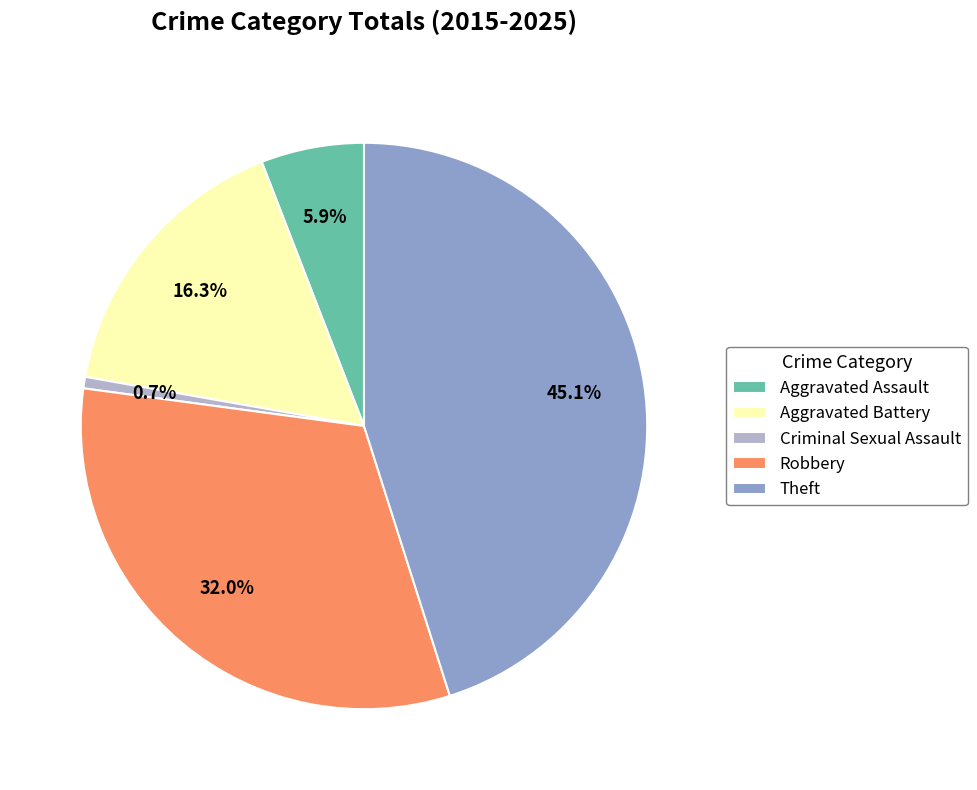

To the nearest percent, what is the average slice percentage?

20%